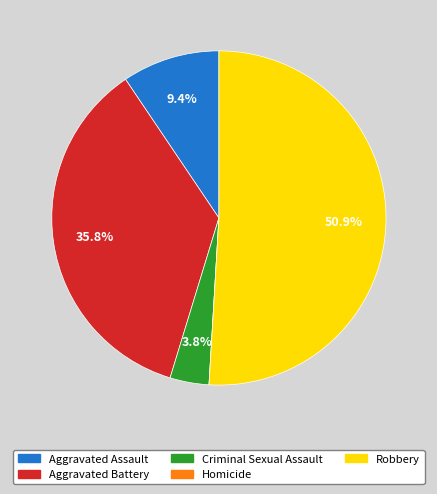

Which category has the biggest portion of the pie?

Robbery